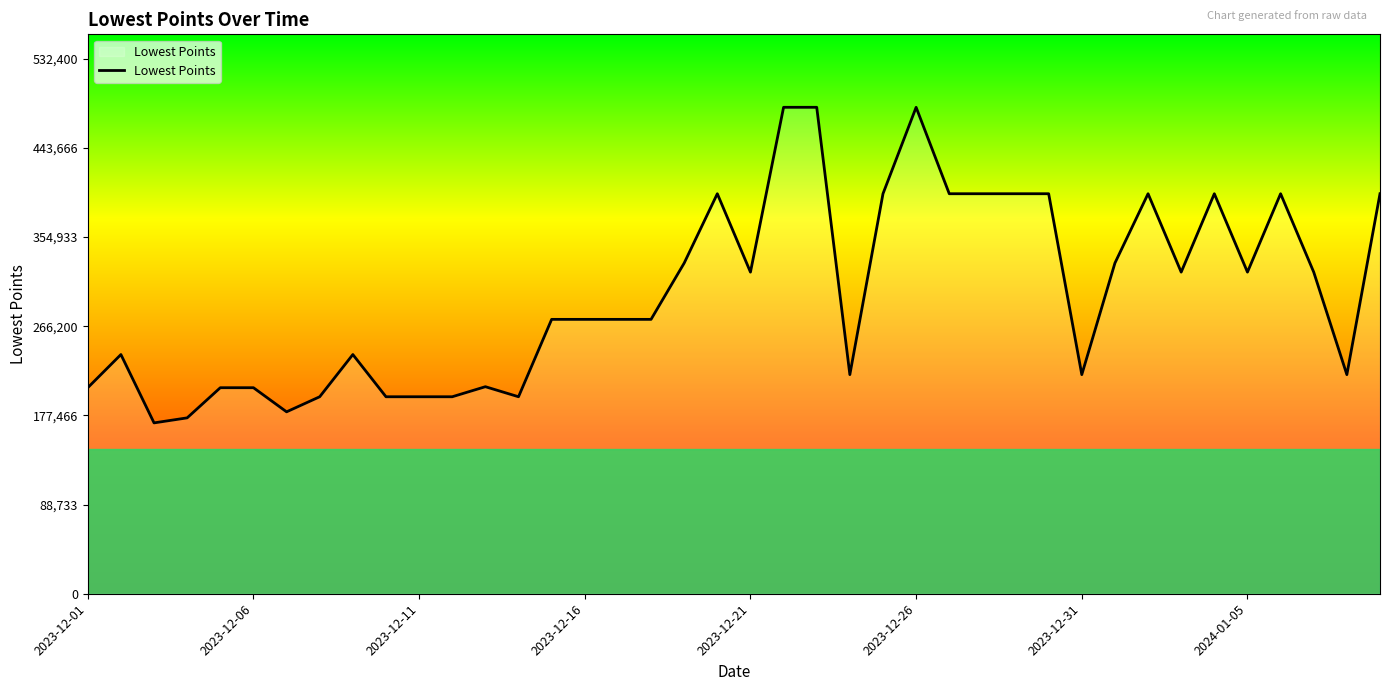

What is the smallest value displayed?

170000